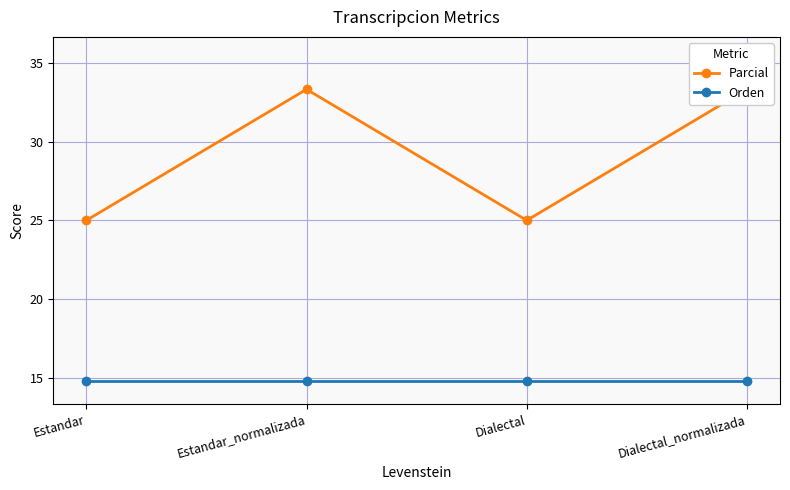

Which series has the largest total across all categories?

Parcial